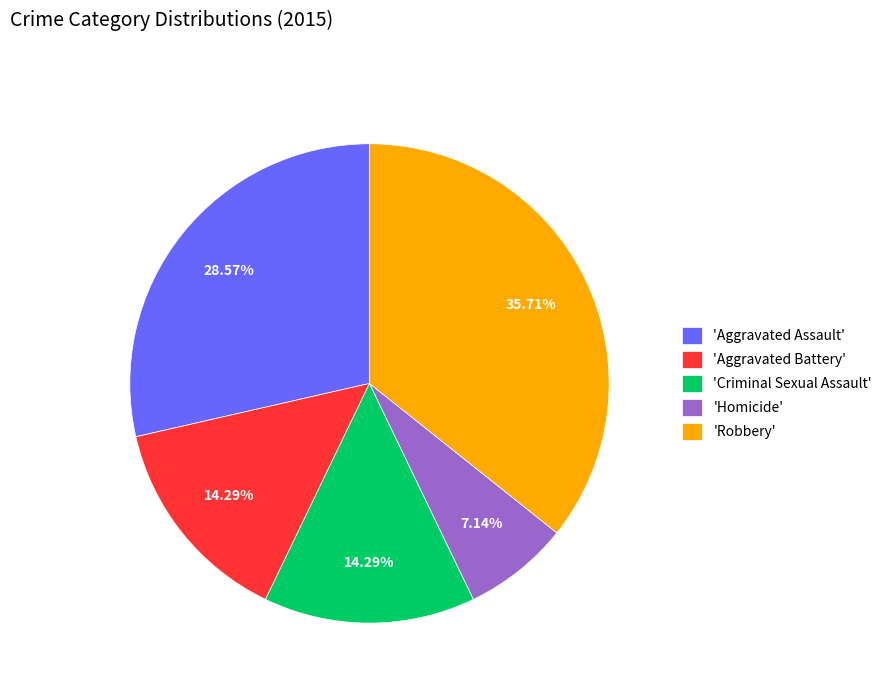

Approximately how many times larger is the value at 'Aggravated Battery' compared to 'Robbery'?

0.4